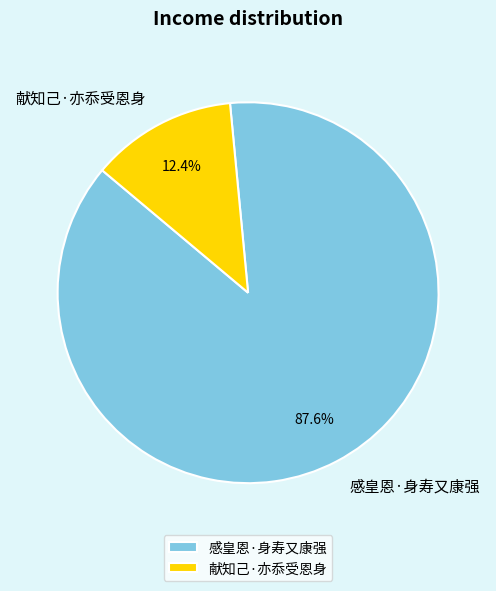

Approximately how many times larger is the value at 感皇恩·身寿又康强 compared to 献知己·亦忝受恩身?

7.1